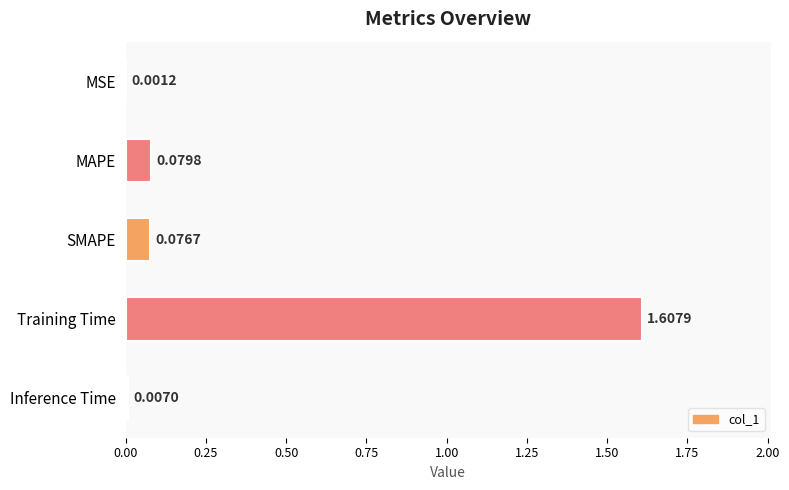

Between Inference Time and SMAPE, which is larger?

SMAPE